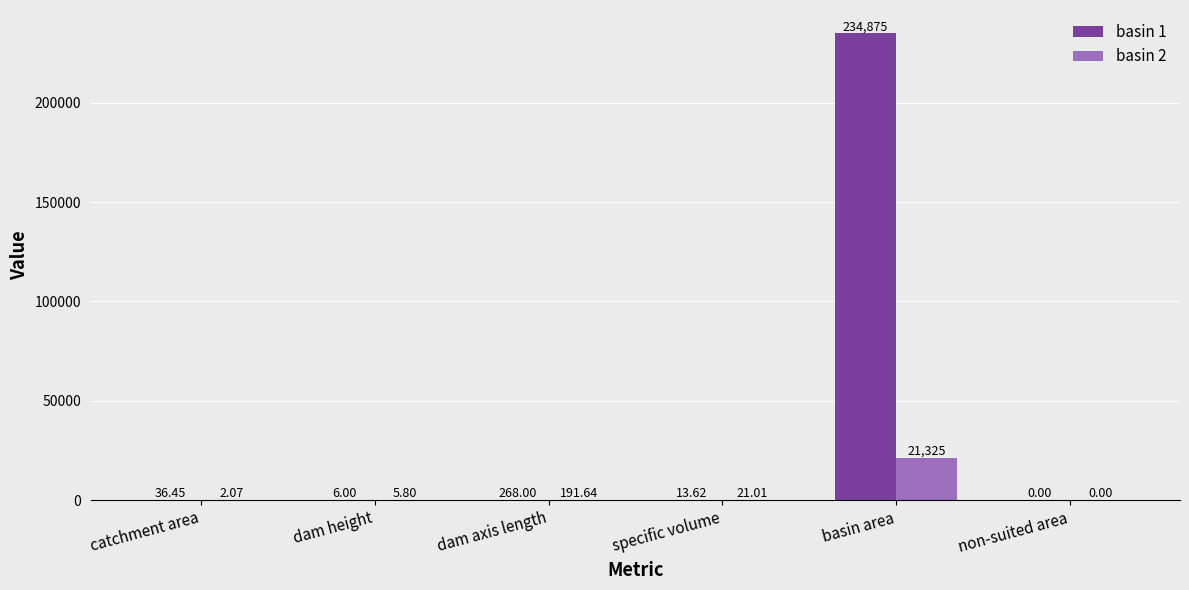

How many groups of bars are there?

6